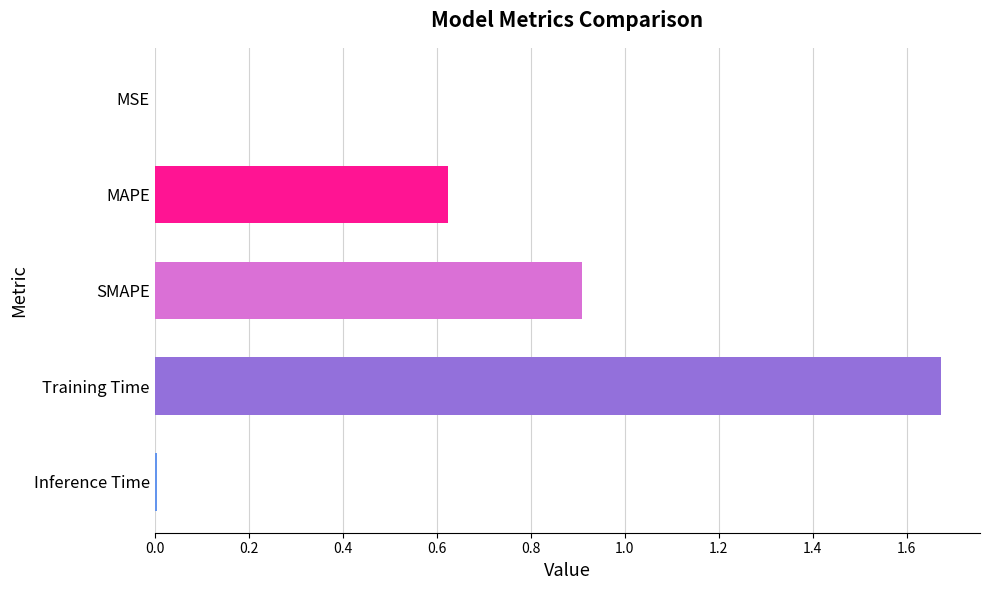

Which label corresponds to the largest value in the chart?

Training Time